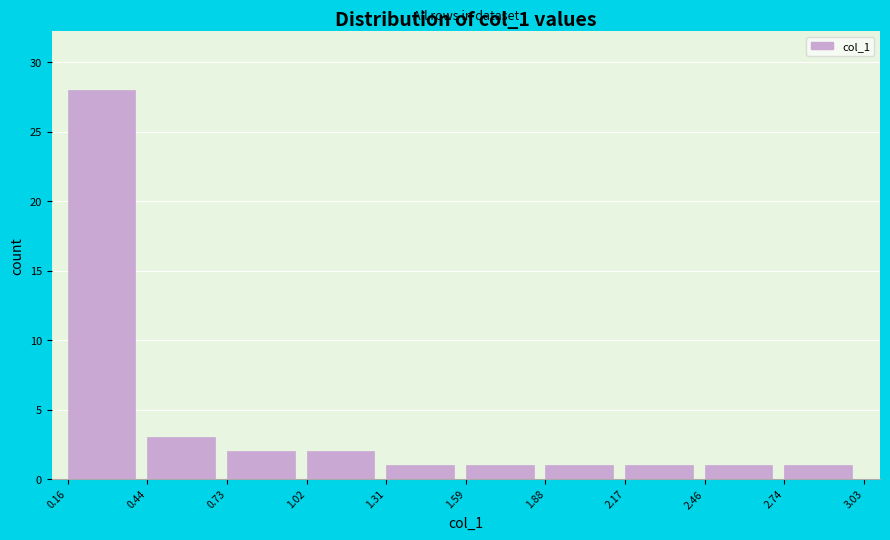

How tall is the bar that spans 0.16 to 0.44 on the x-axis? The values are not printed on the chart, so give them approximately, as read against the axis.

28